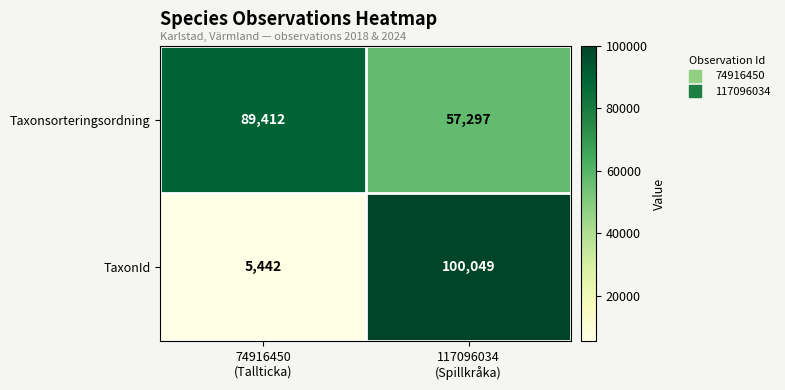

Which series has the widest spread of values?

TaxonId